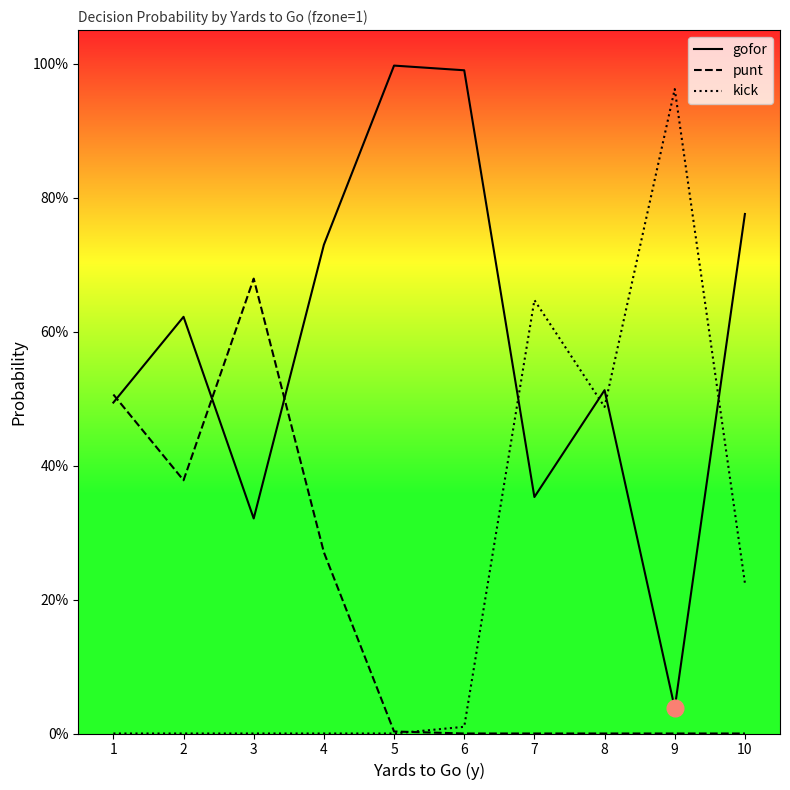

What are all the series names shown in the legend?

gofor, punt, kick